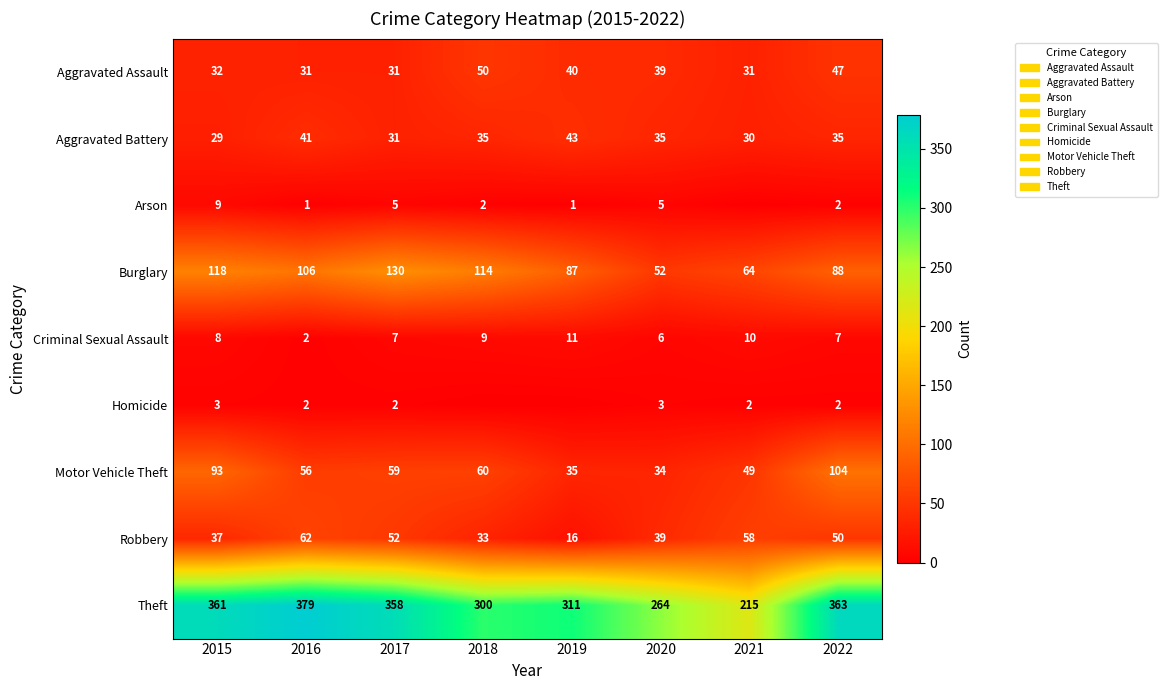

Is it true that Criminal Sexual Assault equals 4 at 2018?

False